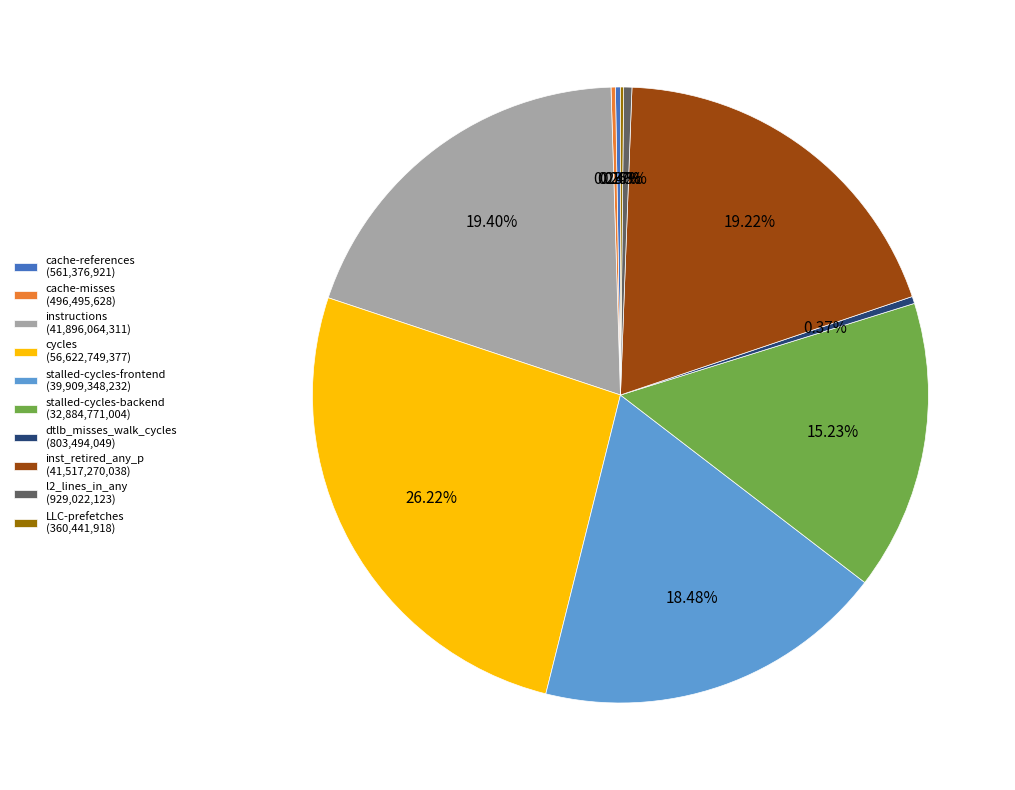

Between inst_retired_any_p and l2_lines_in_any, which is larger?

inst_retired_any_p